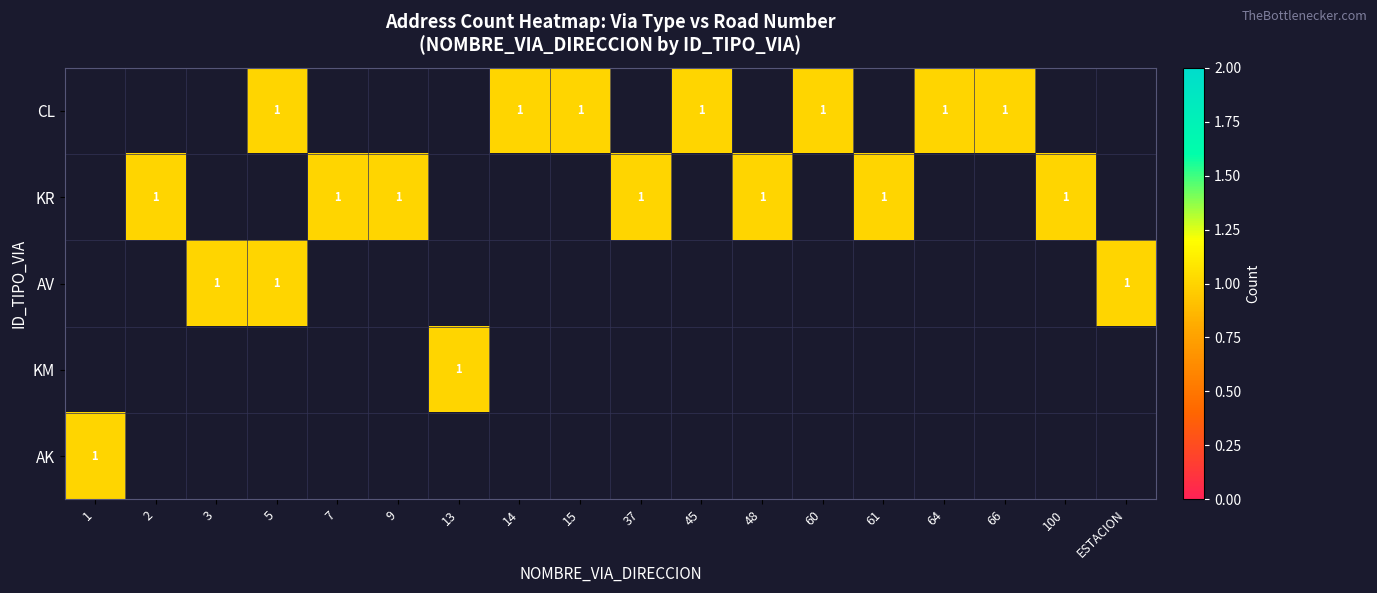

What is the greatest value displayed?

1.0